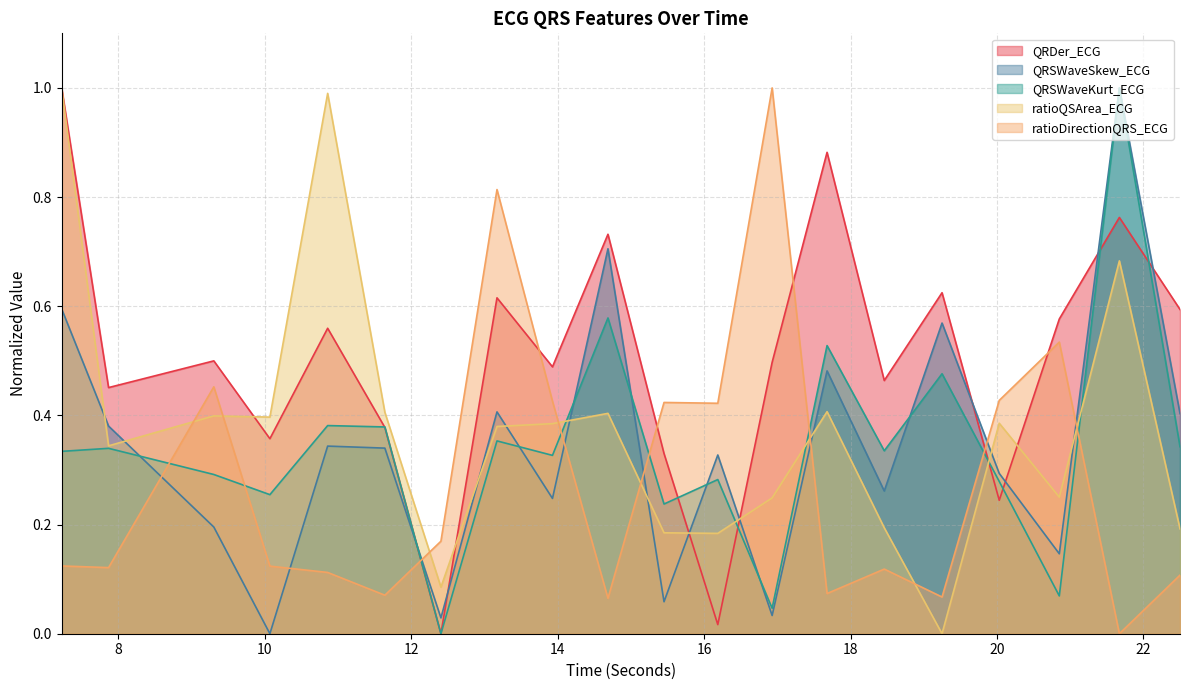

In QRSWaveKurt_ECG, how many points are higher than both neighbors (excluding endpoints)?

8